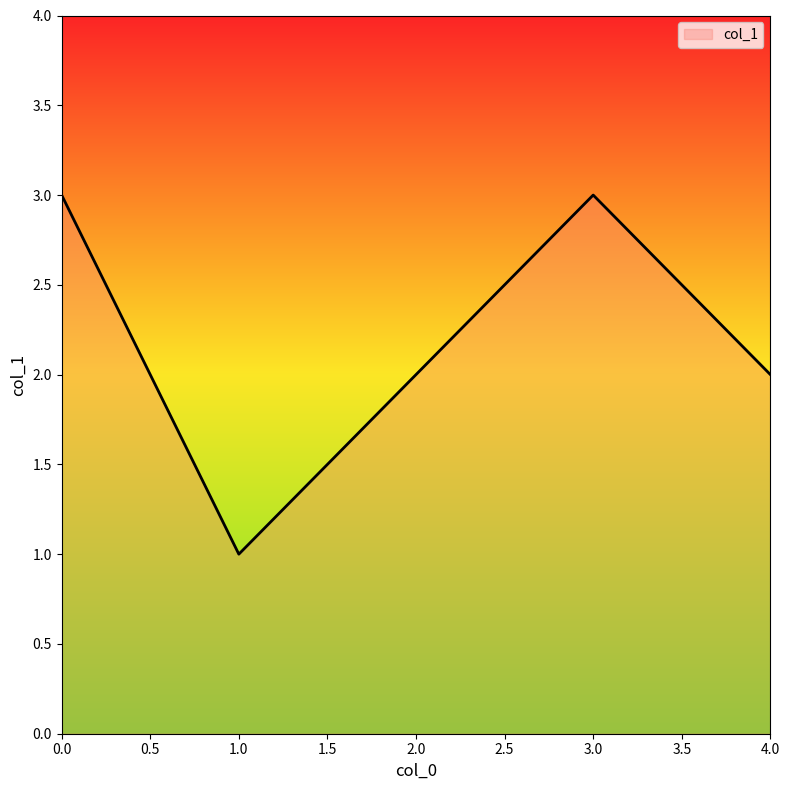

Which category has the lowest value across all series?

1.0